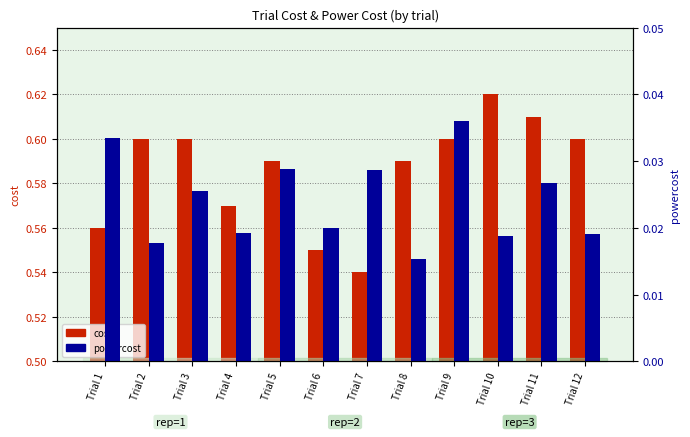

The value of powercost at Trial 11 is 0.0. True or false?

True